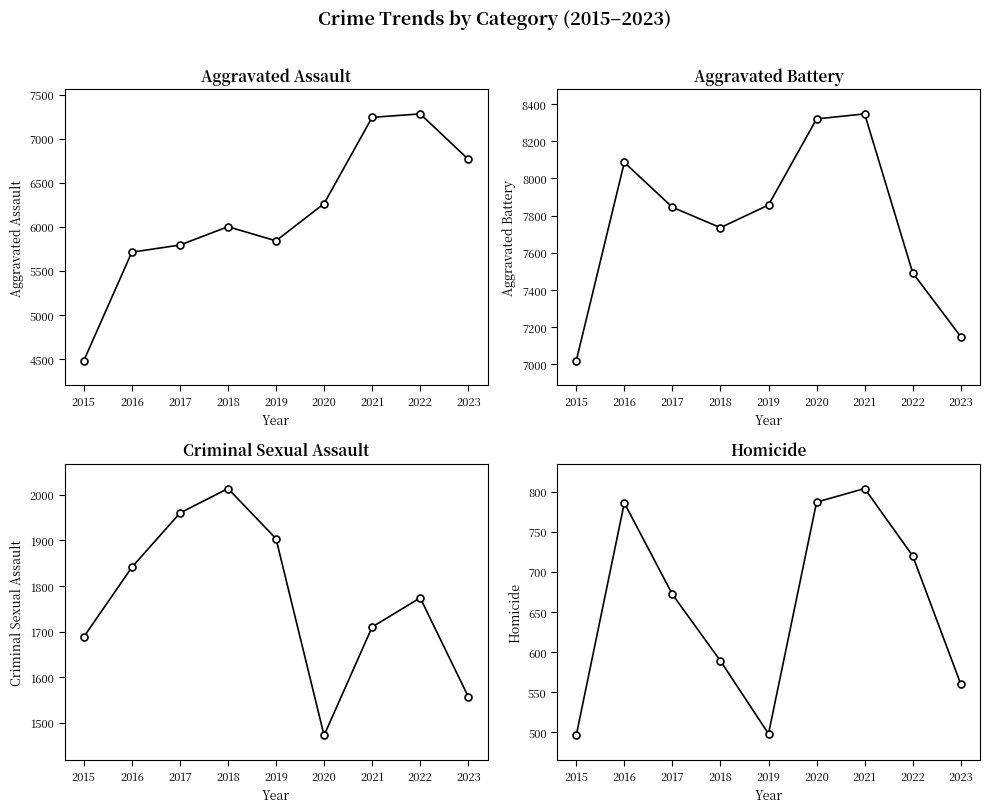

How many categories are shown in the chart?

9